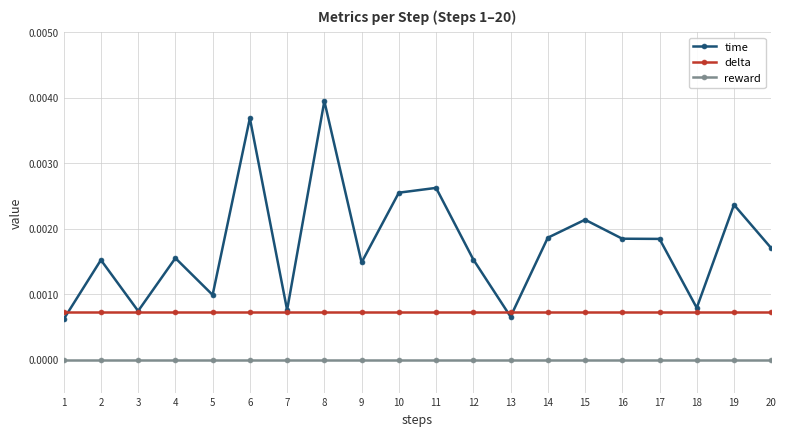

List the series in order of their peak value, lowest first.

reward, delta, time